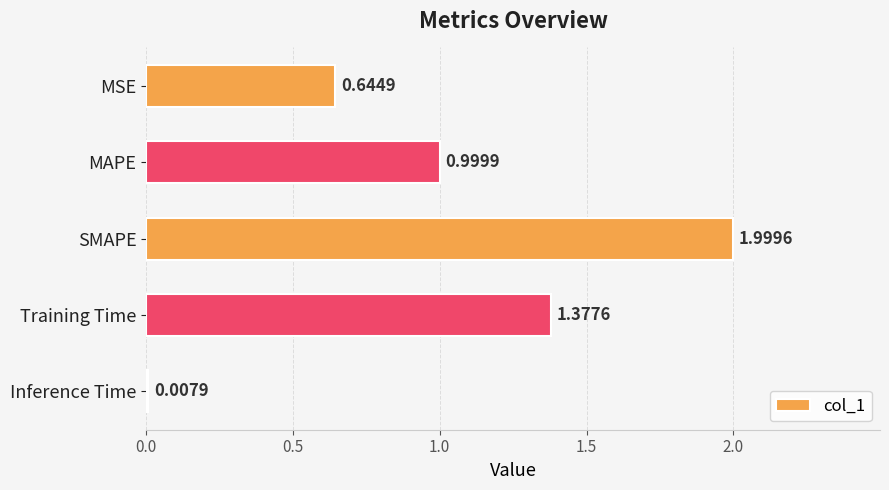

What is the change in value from SMAPE to Training Time?

-0.6